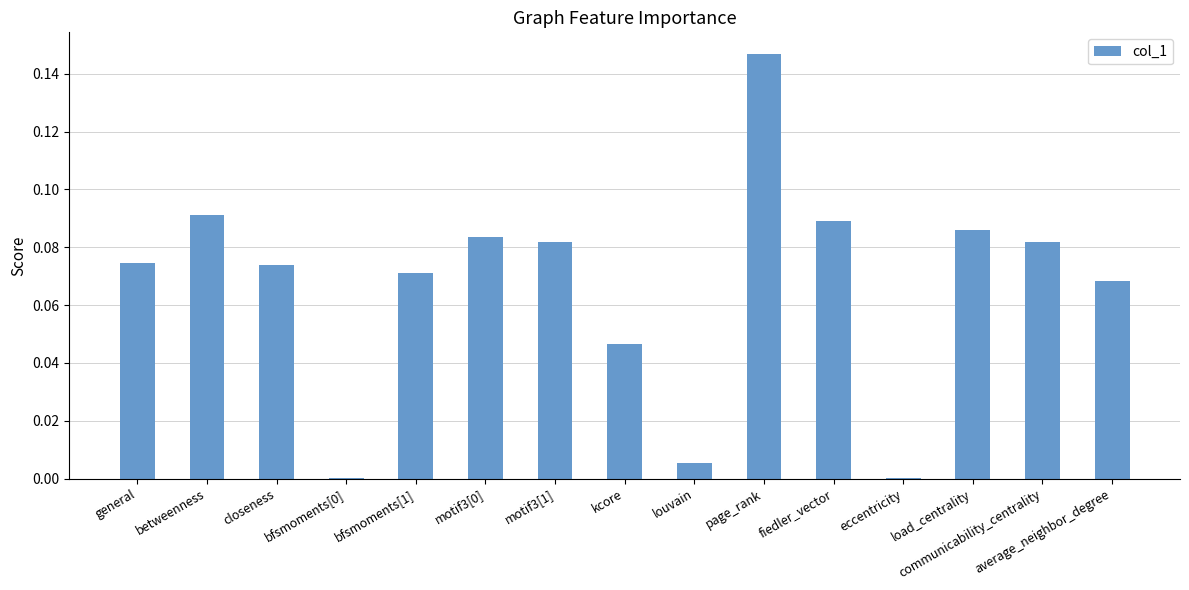

Between eccentricity and betweenness, which is larger?

betweenness